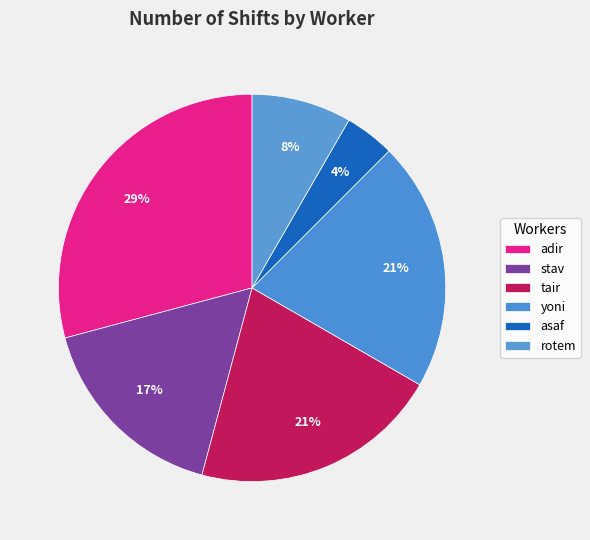

Rank the categories by value from highest to lowest.

adir, tair, yoni, stav, rotem, asaf